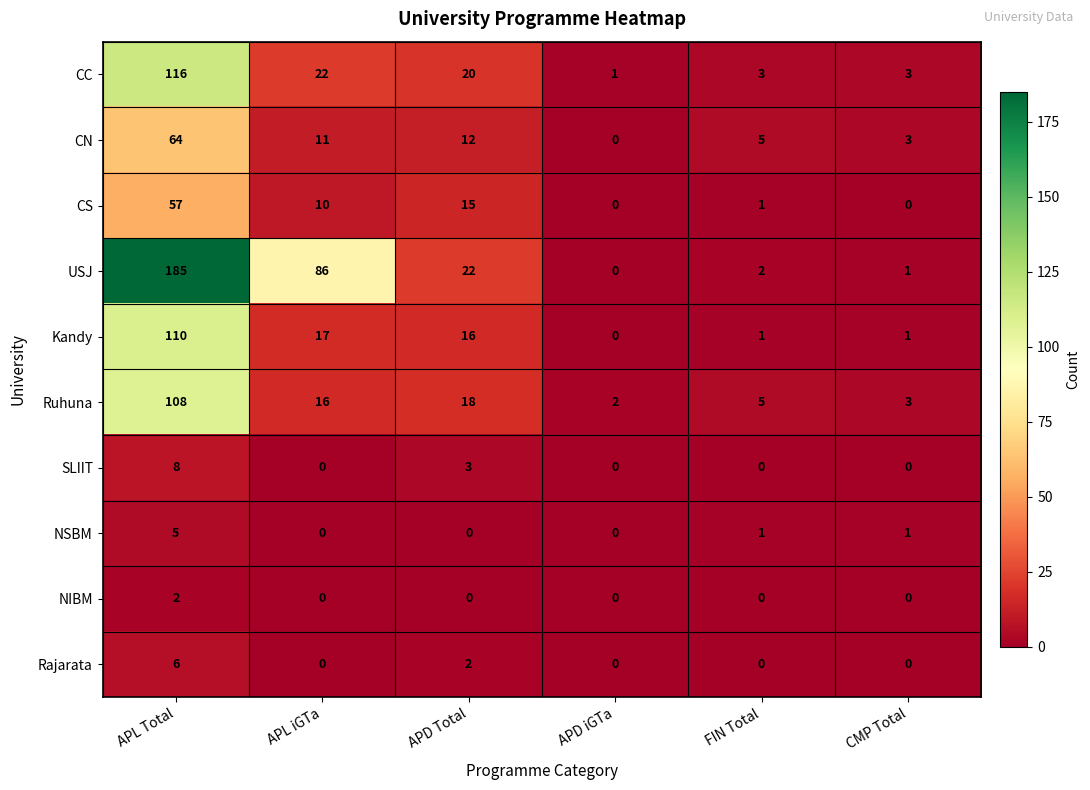

What is the difference between the maximum and minimum values in the Ruhuna series?

106